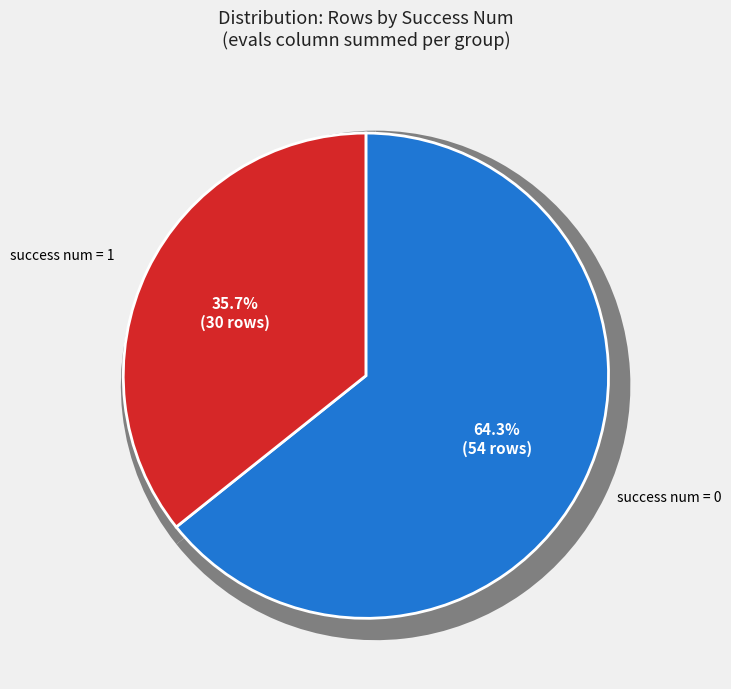

To the nearest percent, what is the difference between the largest and smallest slice percentages?

29%